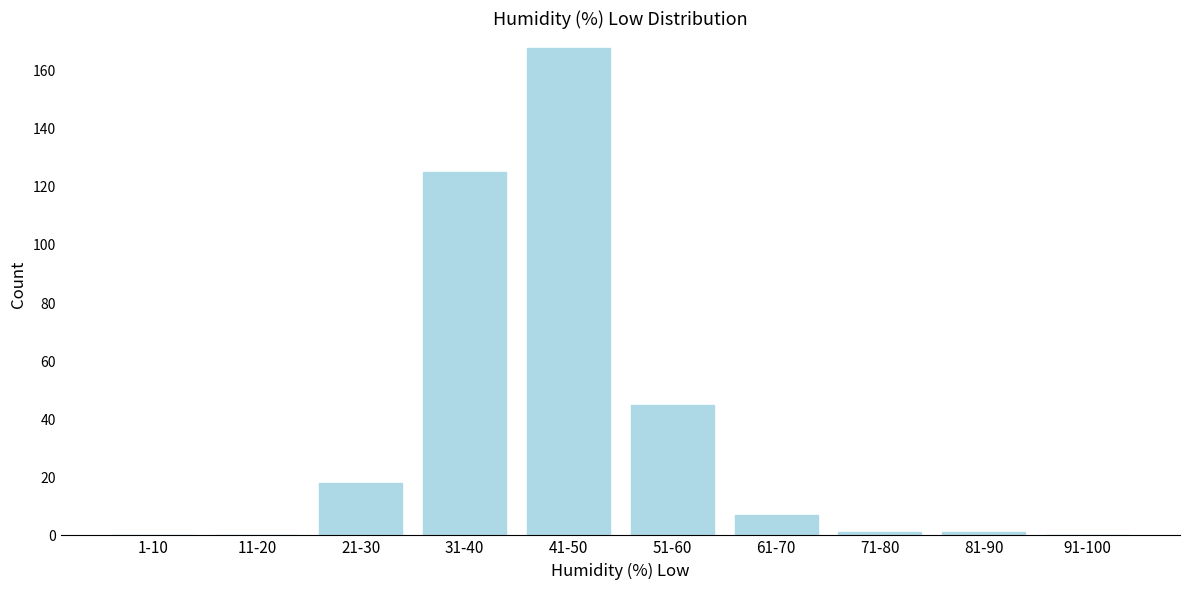

Reading left to right, transcribe all the data shown in this chart.

1-10=0	11-20=0	21-30=18	31-40=125	41-50=168	51-60=45	61-70=7	71-80=1	81-90=1	91-100=0